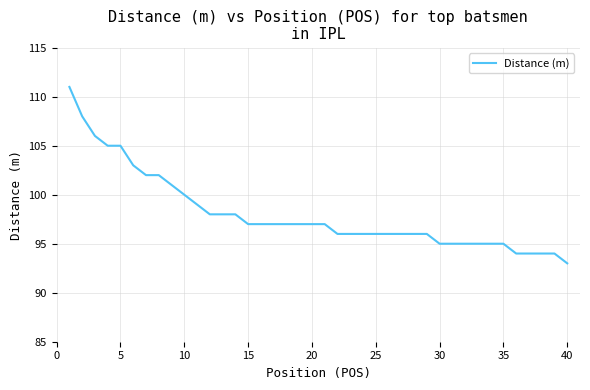

What is the maximum value shown in the chart?

111